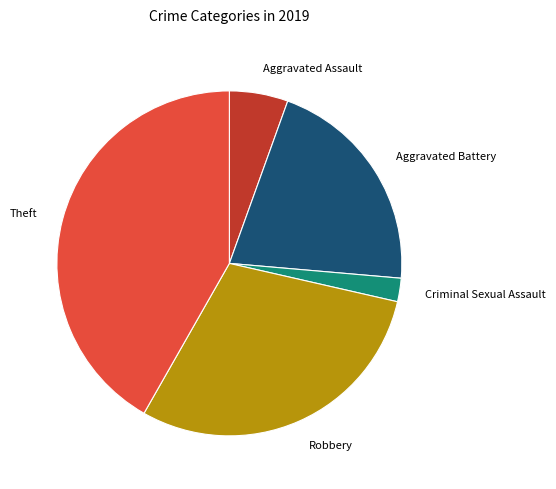

Rank the categories by value from lowest to highest.

Criminal Sexual Assault, Aggravated Assault, Aggravated Battery, Robbery, Theft